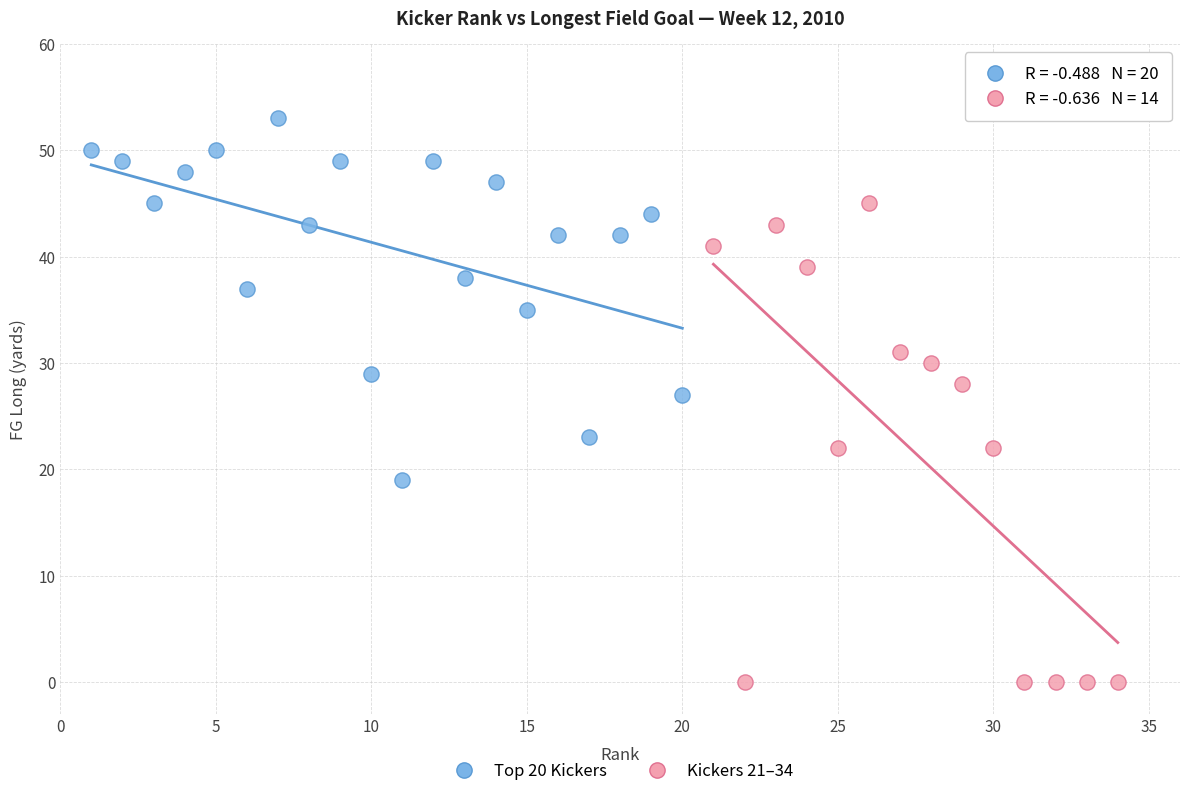

Which series has the widest spread of Y values?

Kickers 21–34